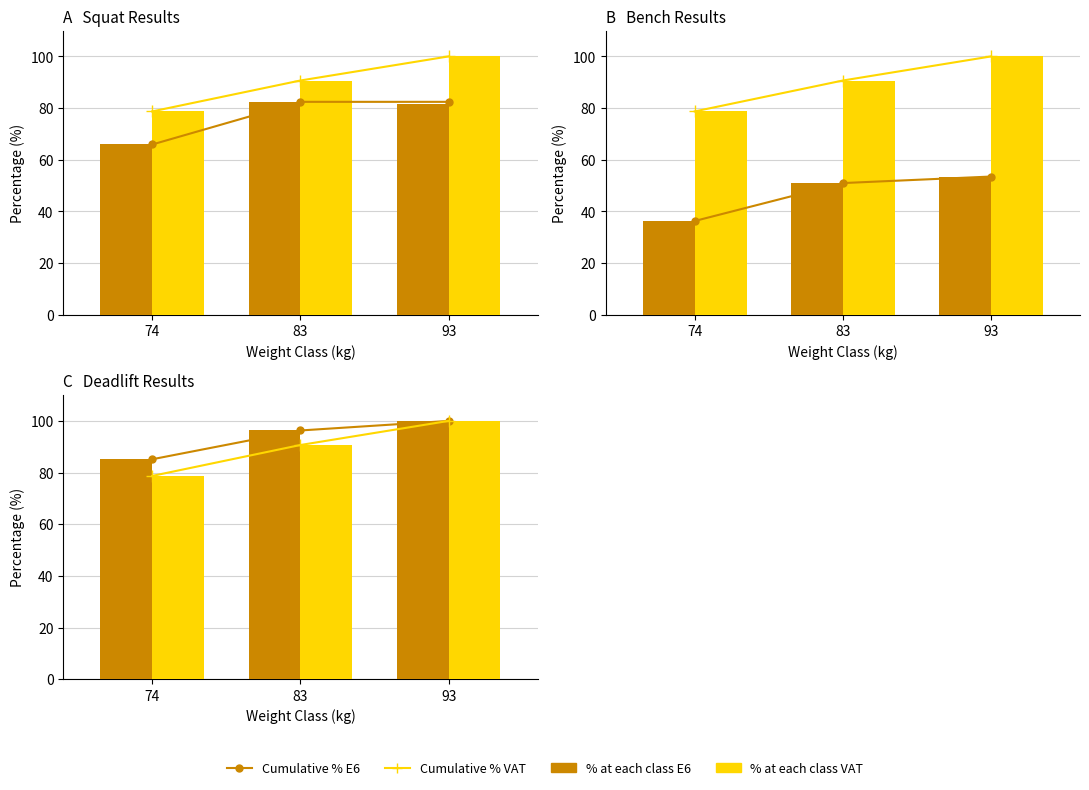

What is the total value across all series at 93?

400.0